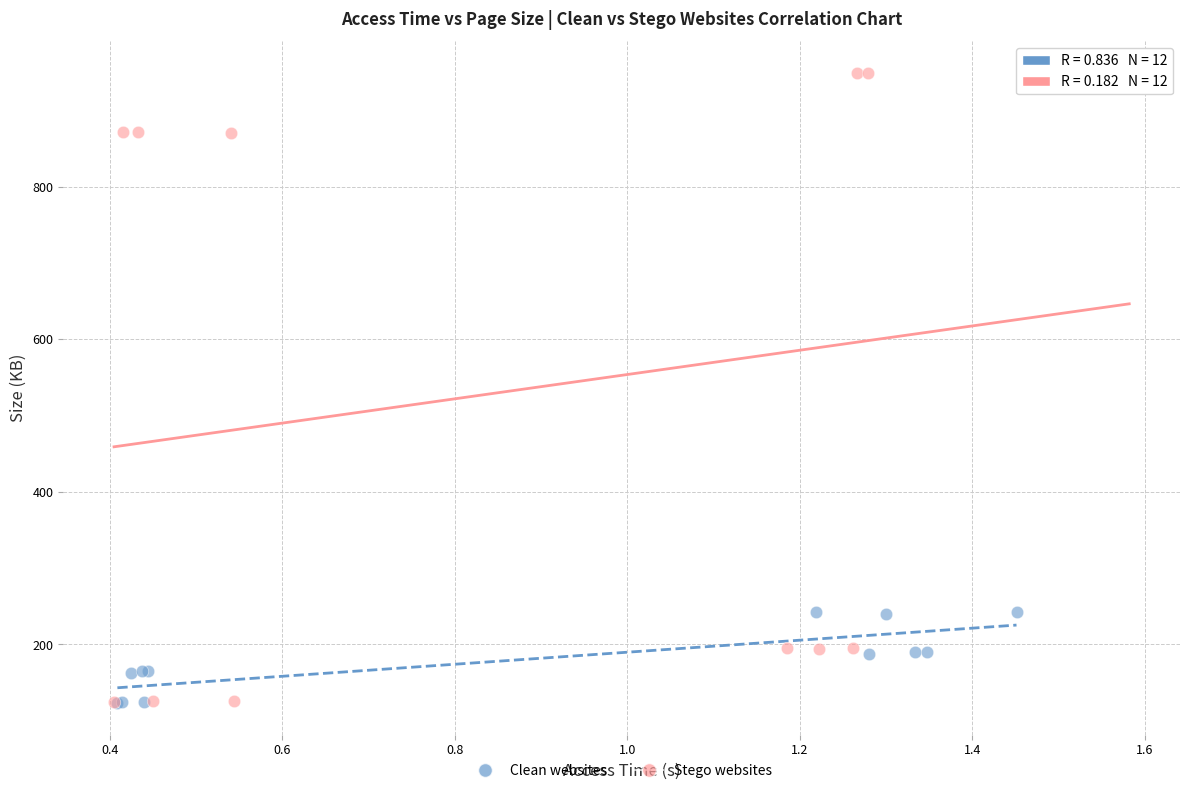

Which series contains the highest Y value?

Stego websites